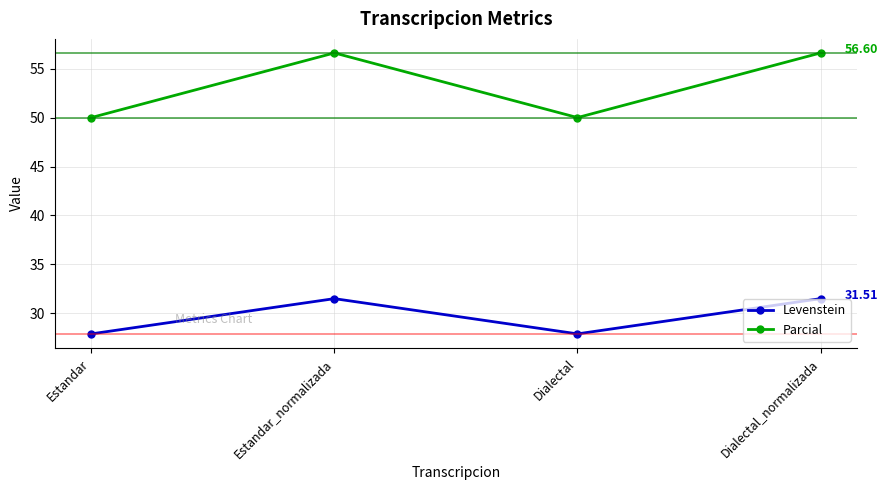

What is the difference between the highest and lowest values at Dialectal_normalizada?

25.1